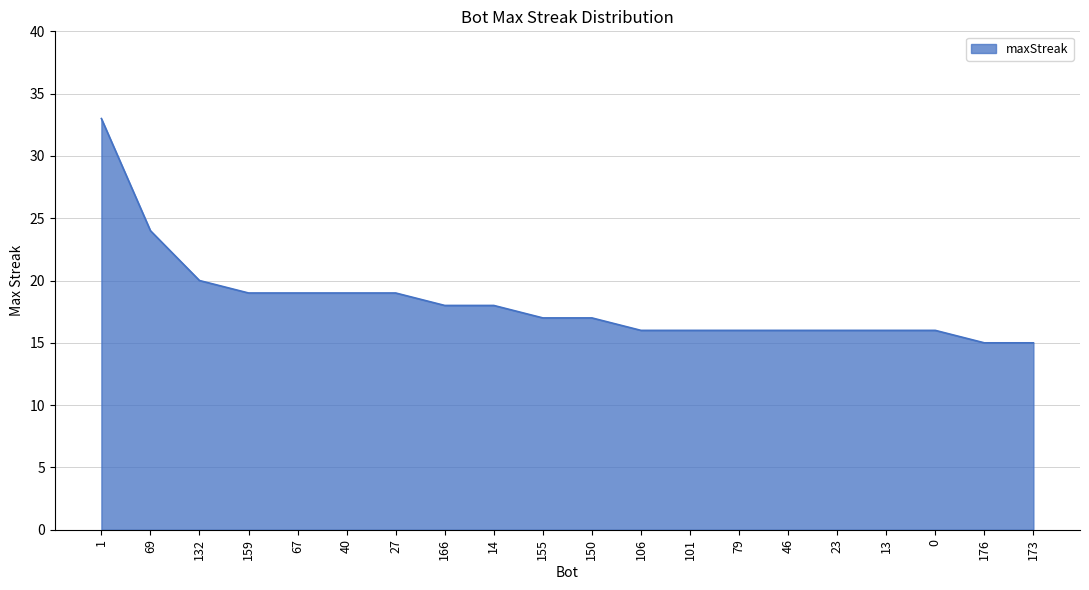

Approximately how many times larger is the value at 0 compared to 79?

1.0